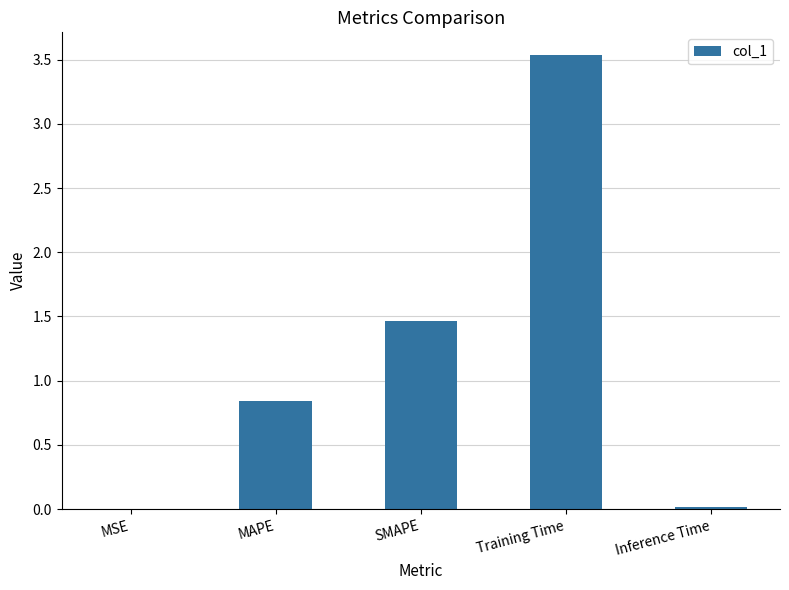

Which category has the highest value across all series?

Training Time